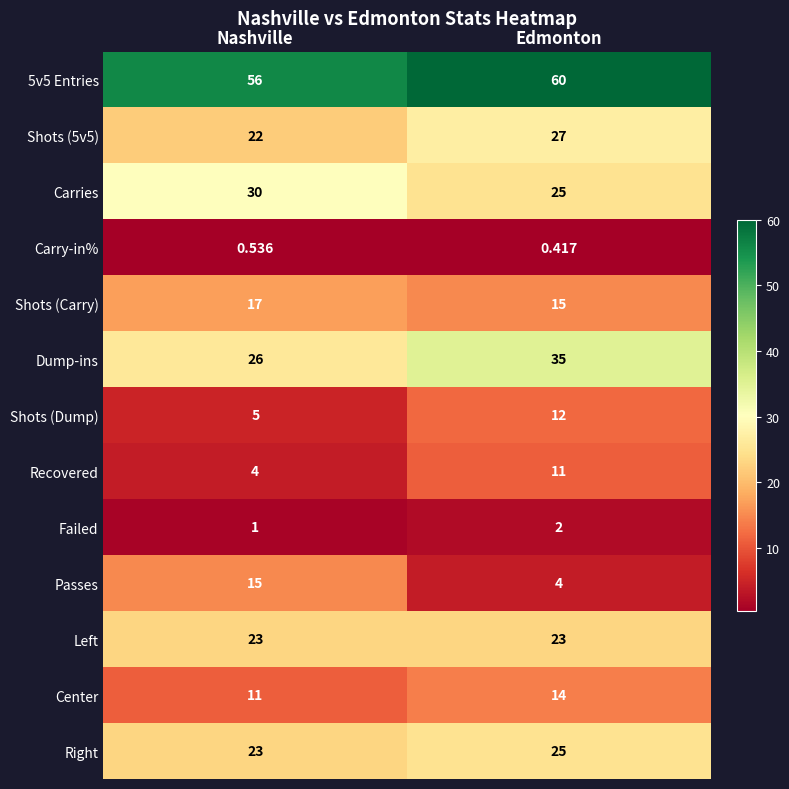

Which series changed the most between Nashville and Edmonton?

Passes